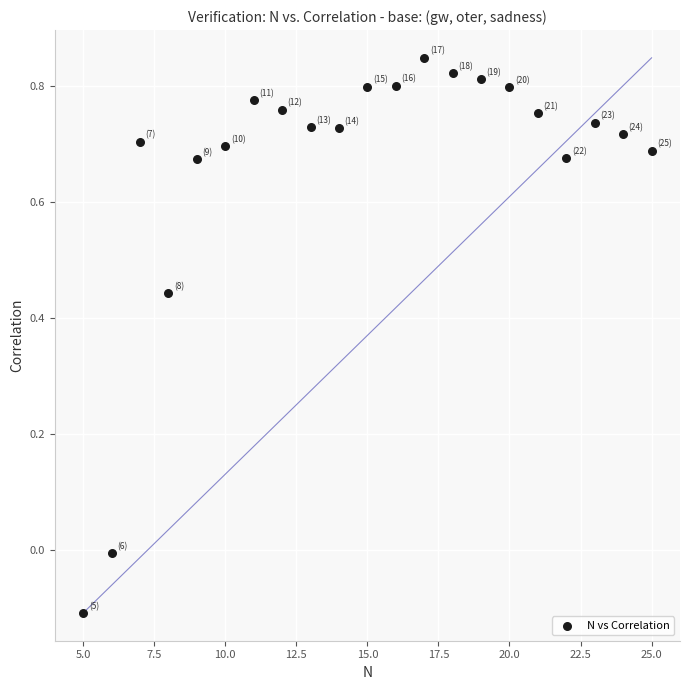

What is the range of X values (max minus min)?

20.0